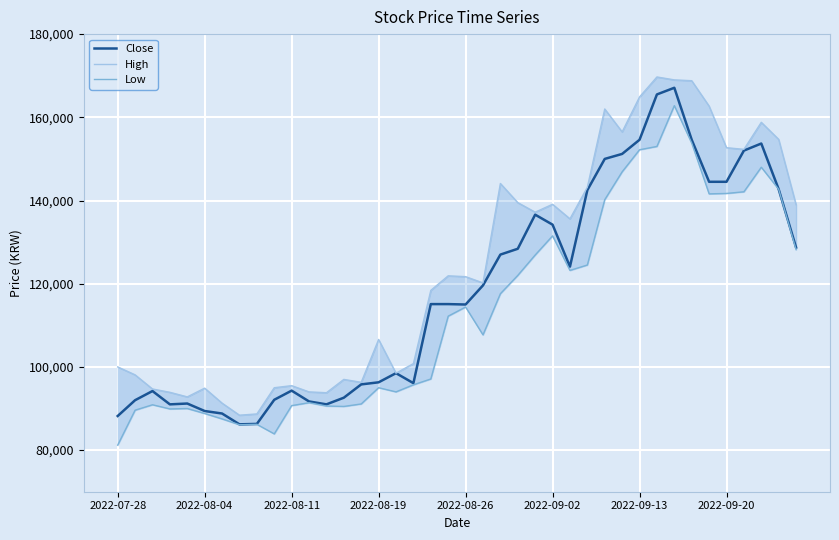

True or false: Close and Low intersect in this chart.

False